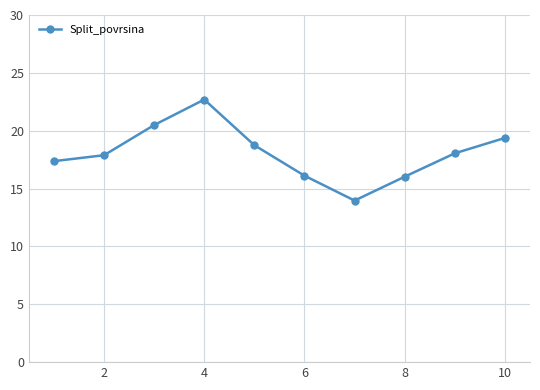

How many categories are shown in the chart?

10